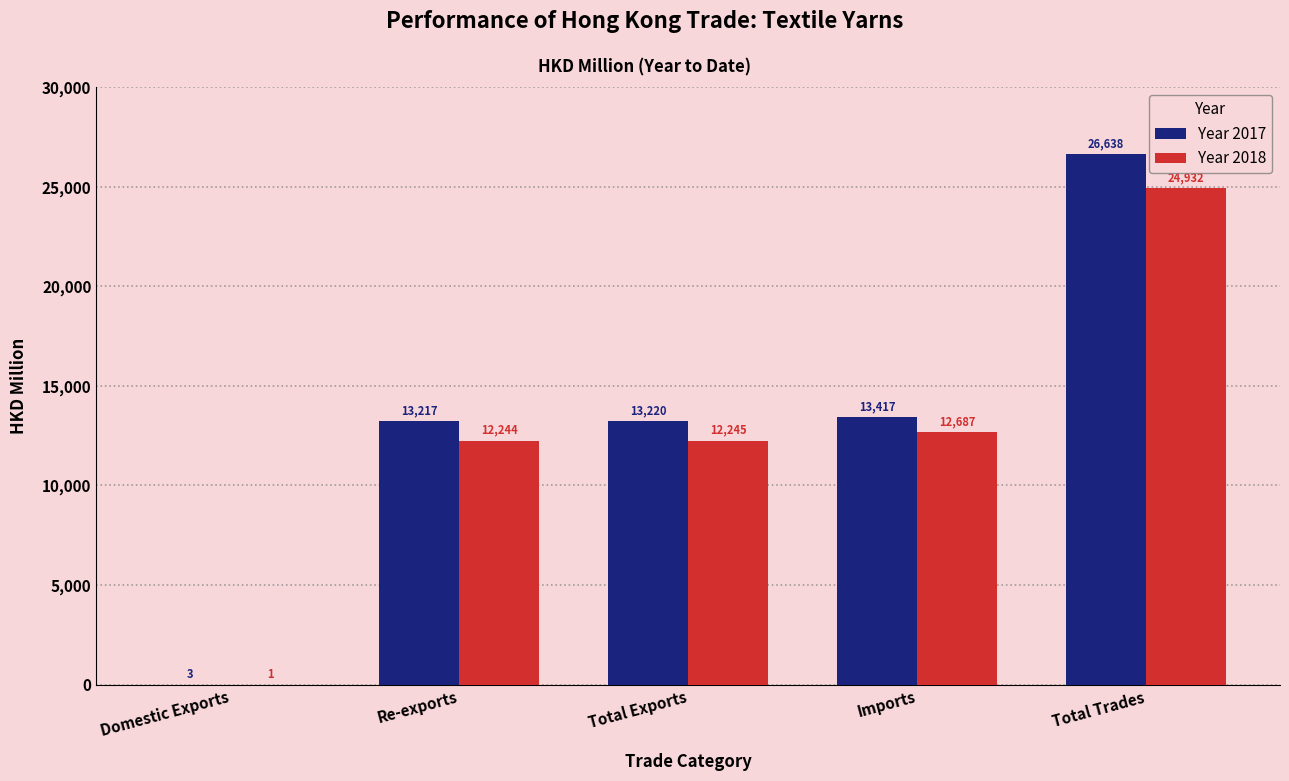

At which category is the sum across all series the highest?

Total Trades